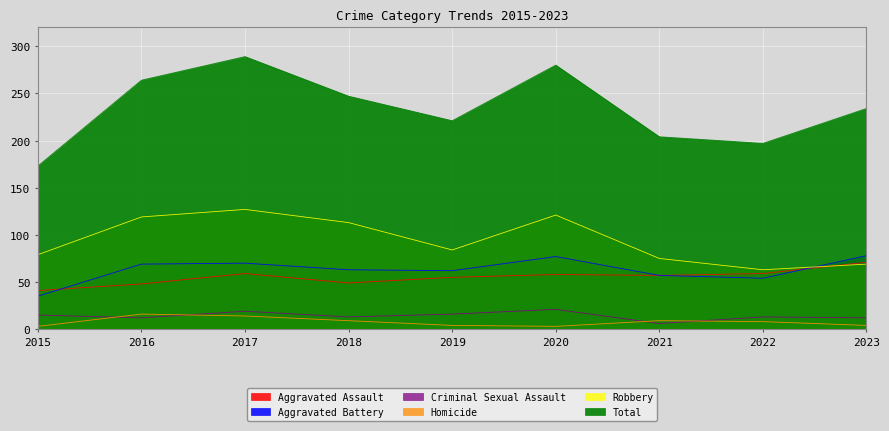

Does the chart display data point markers on the line(s)?

No